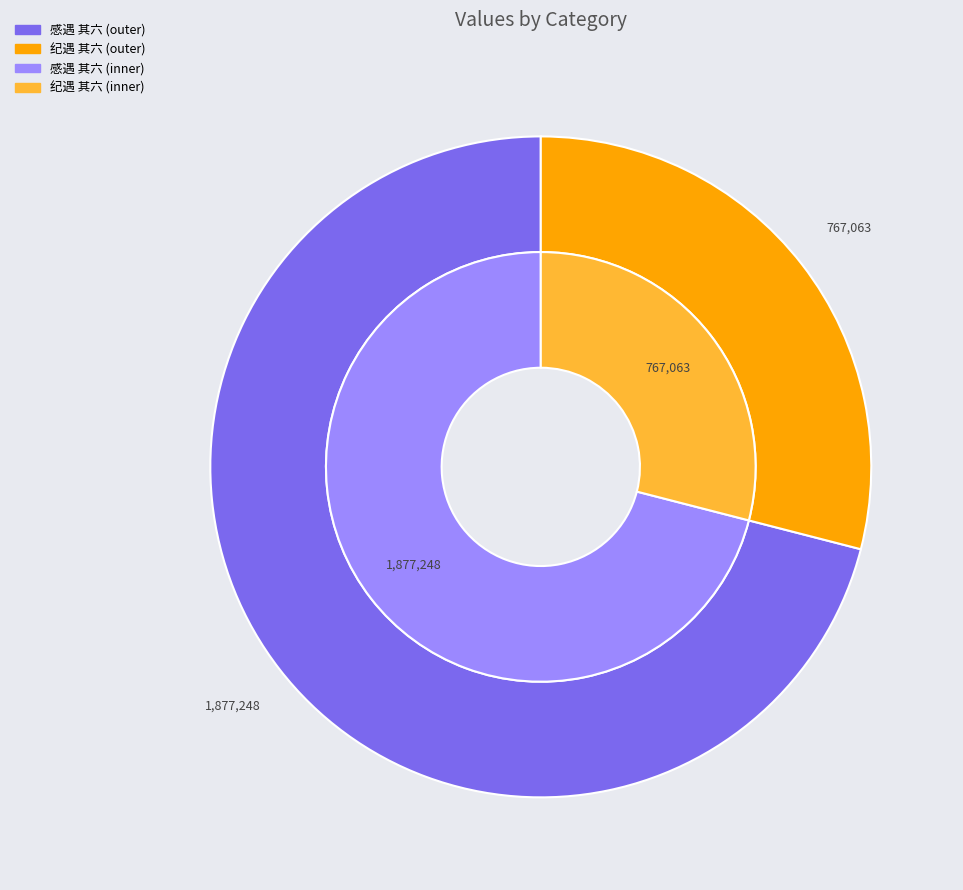

True or false: 感遇 其六 accounts for 26% of the total.

False